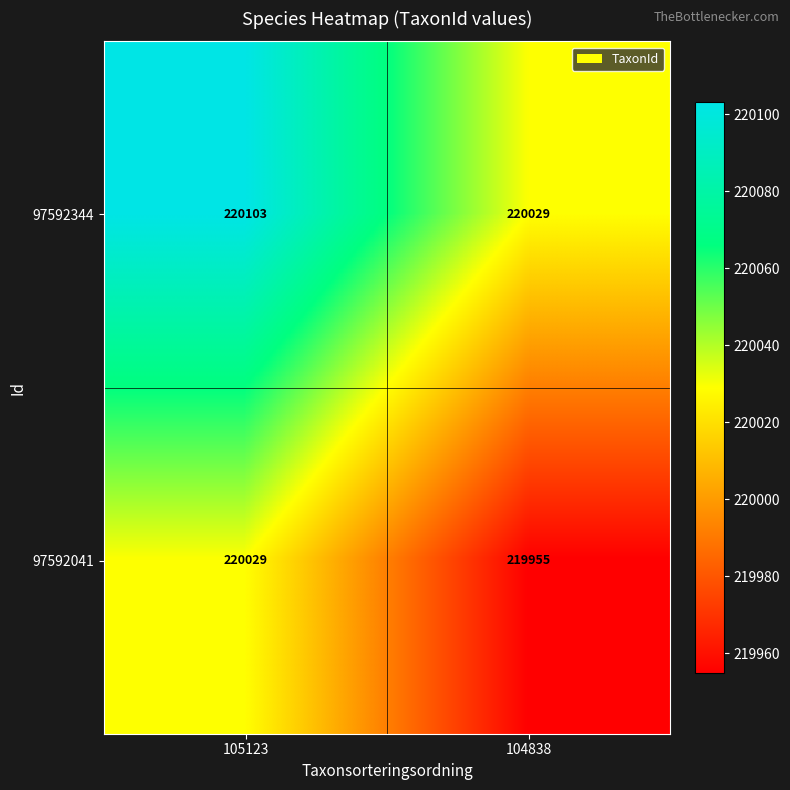

At how many categories does at least one series exceed 219988?

2